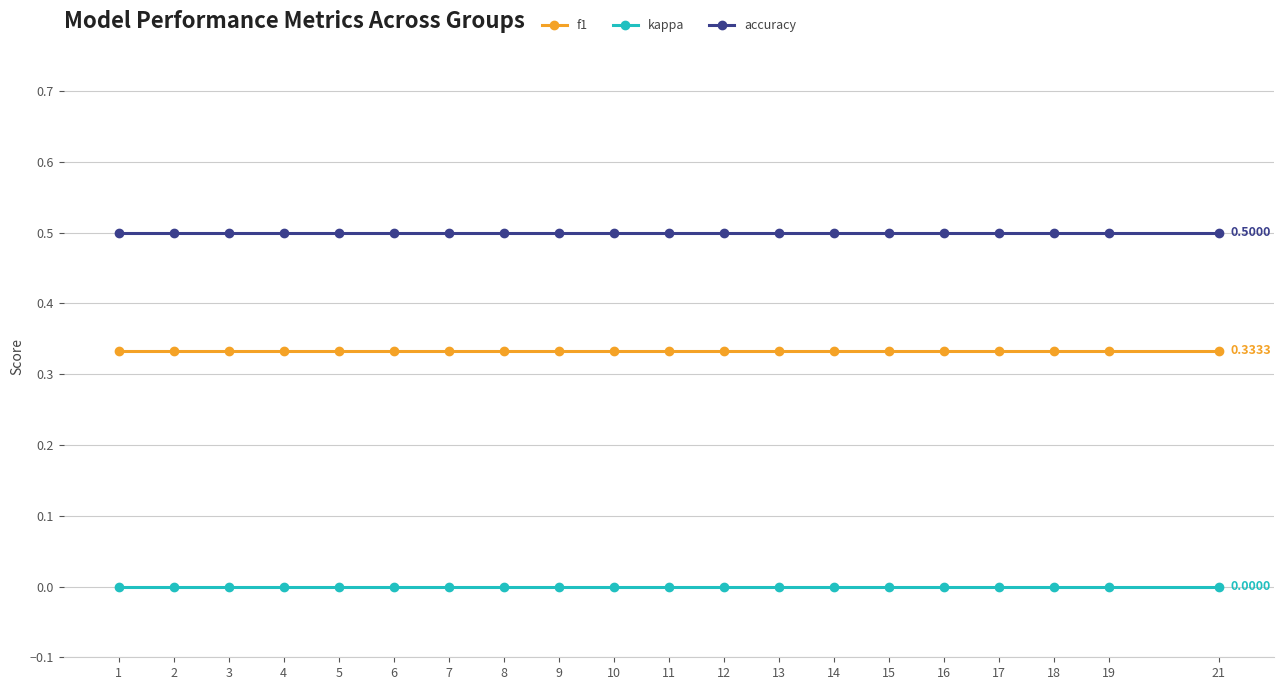

List the series in order of their overall mean, lowest first.

kappa, f1, accuracy